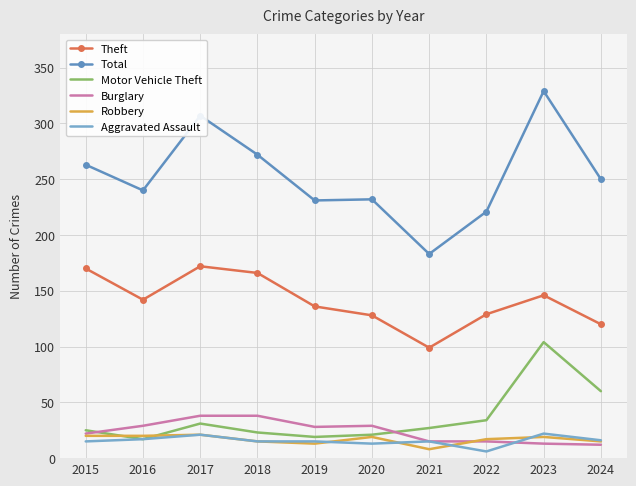

What is the average value of the Robbery series?

17